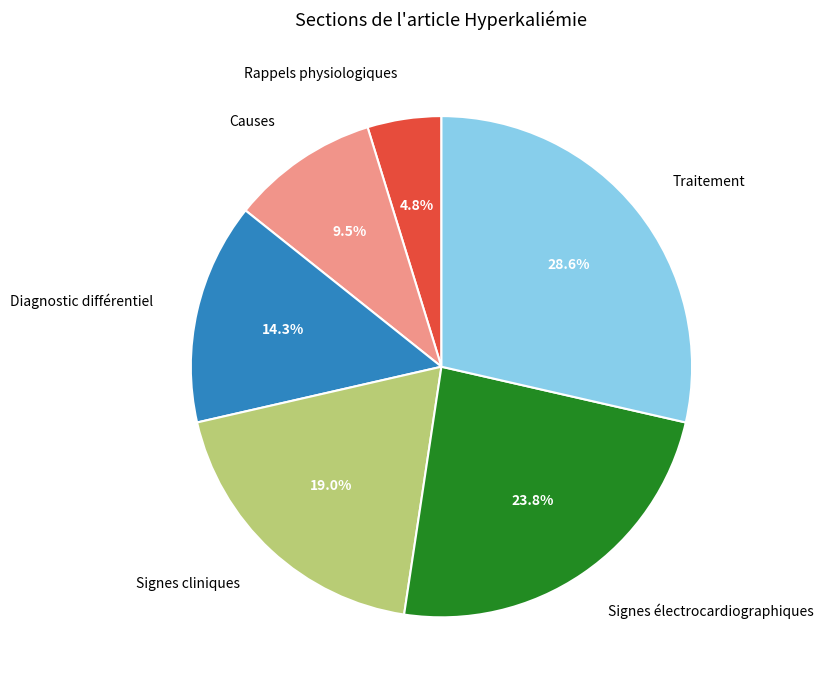

Does any single category account for the majority?

No